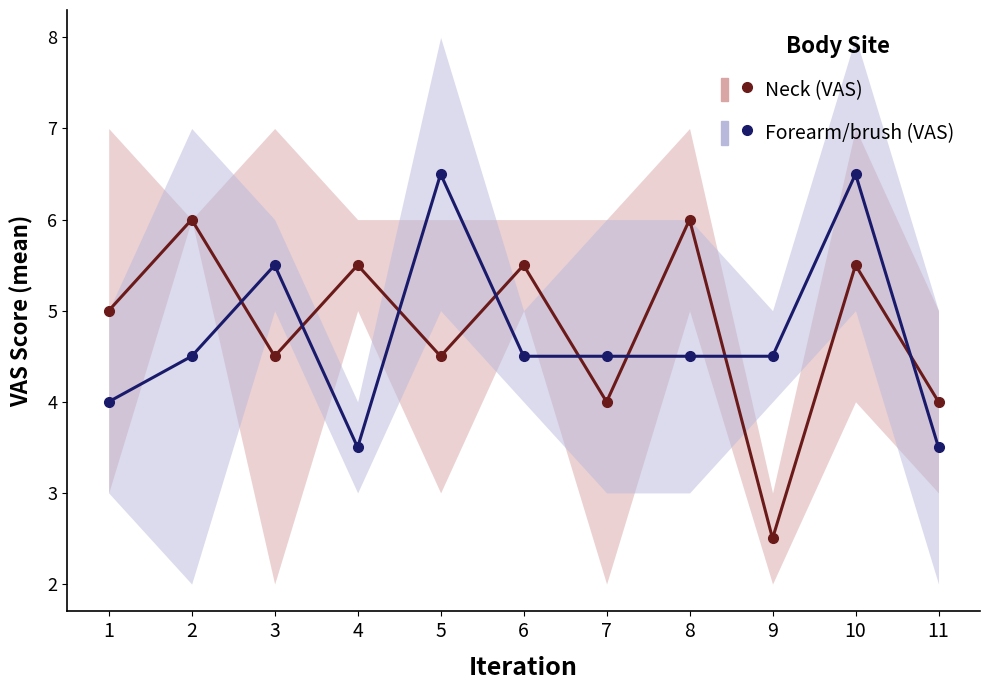

What is the difference between the maximum and second lowest values in the Neck (VAS) series?

2.0